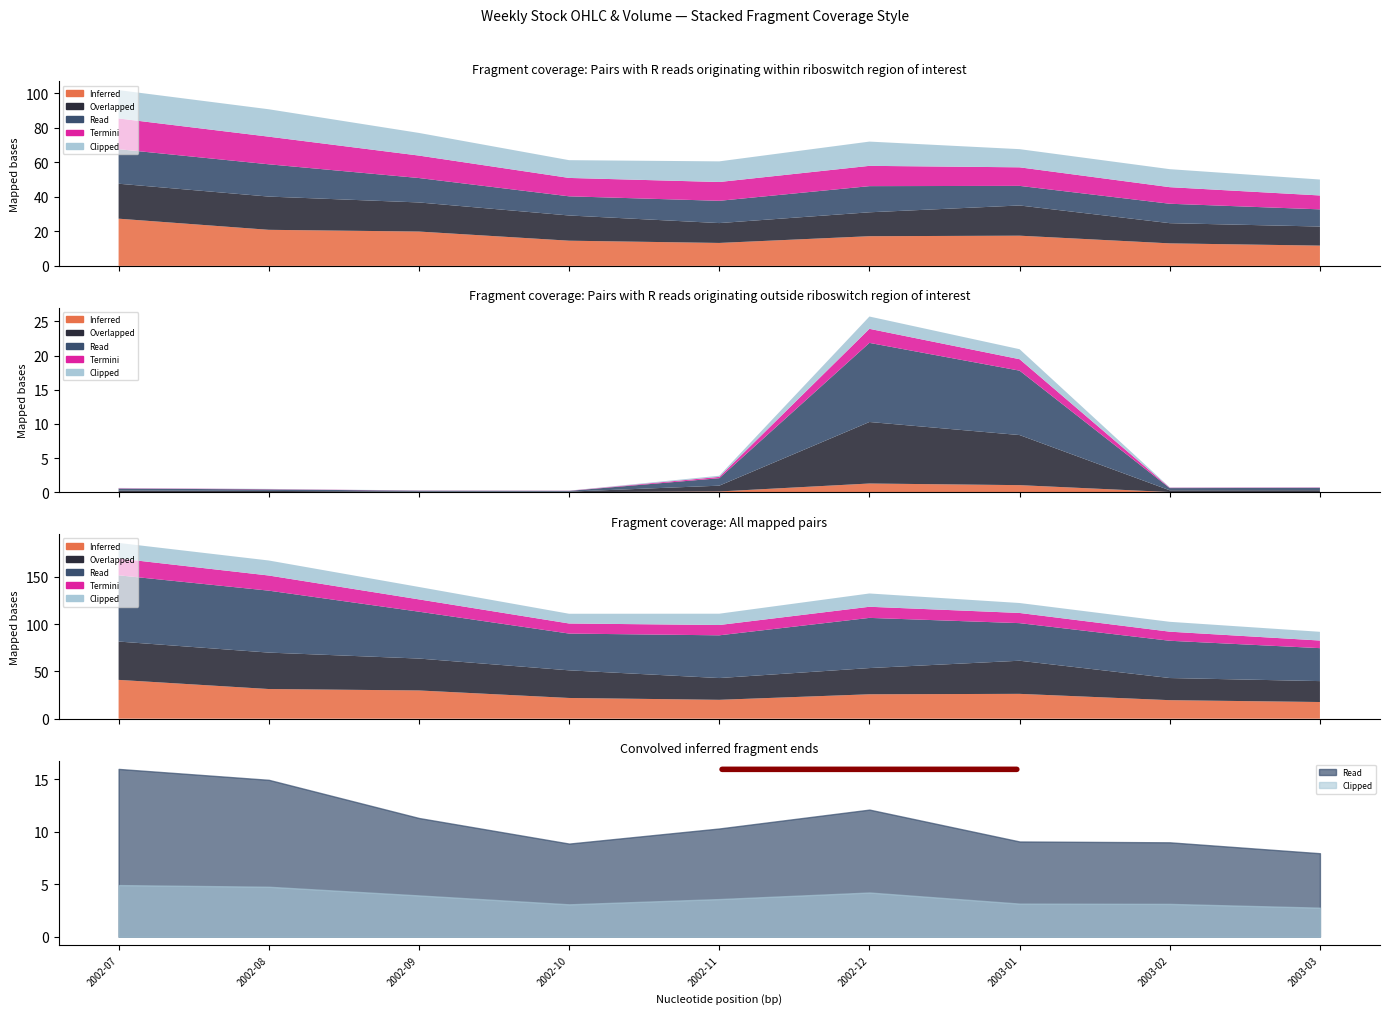

Does the chart have visible grid lines?

No